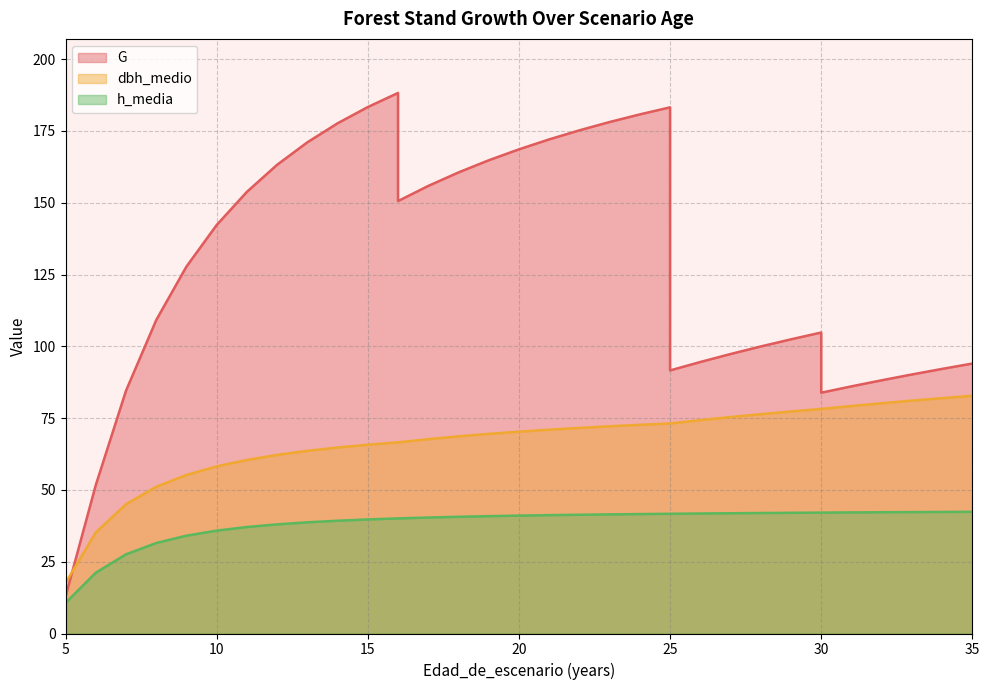

Which series changed the most between 25 and 30?

G